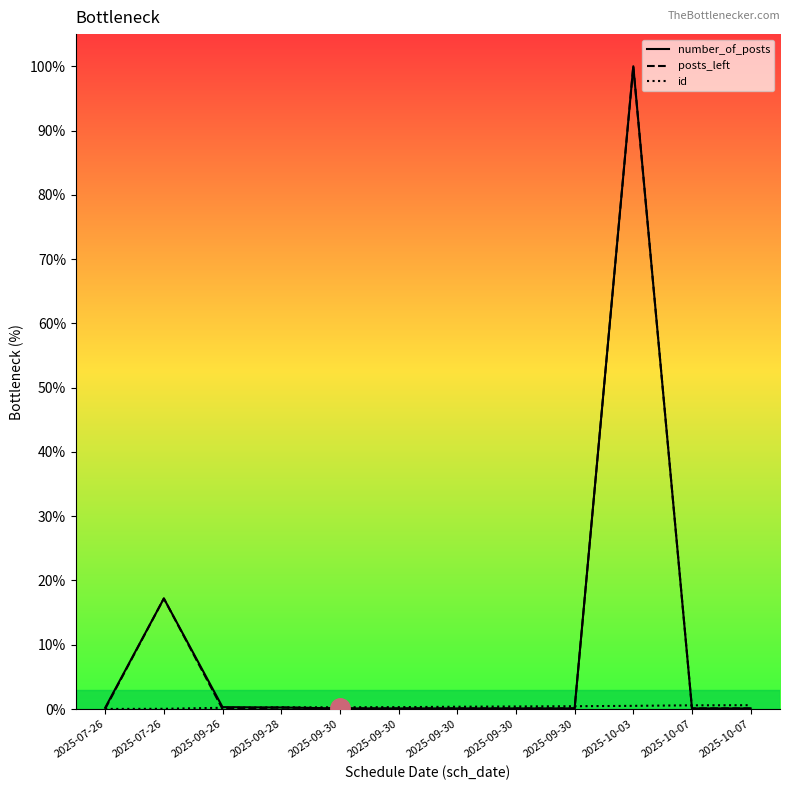

What is the label of the 5th point from the left?

2025-09-30